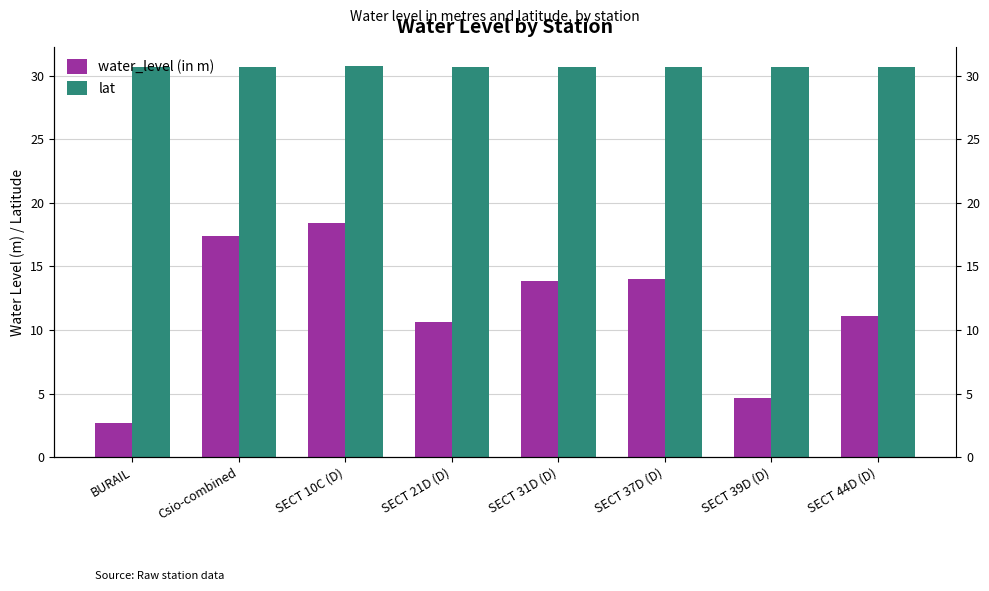

Is it true that lat equals 12.0 at SECT 10C (D)?

False